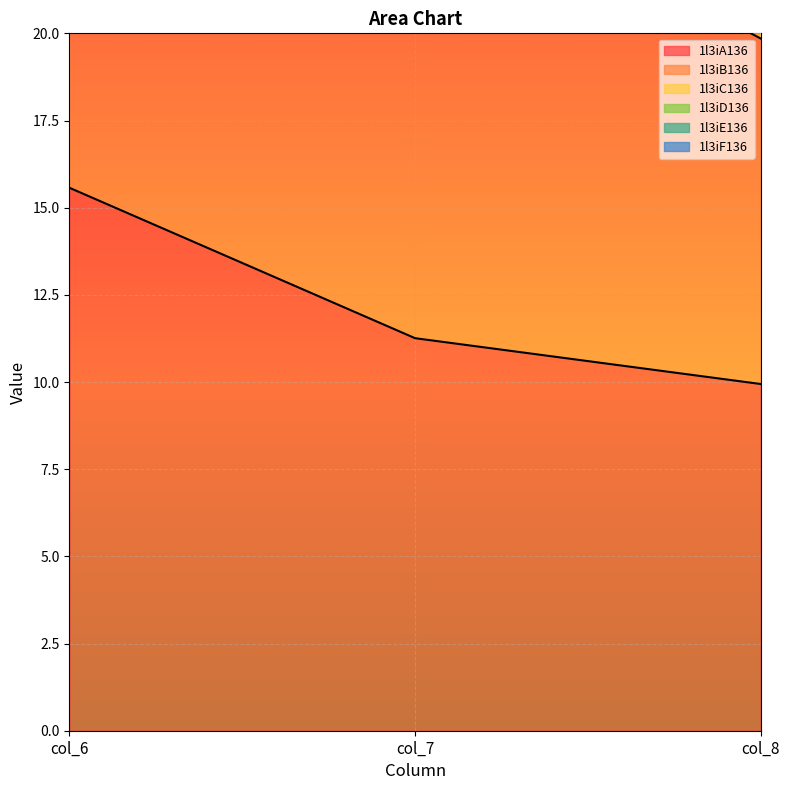

The 1l3iC136 series shows 46.6 at col_6. True or false?

False